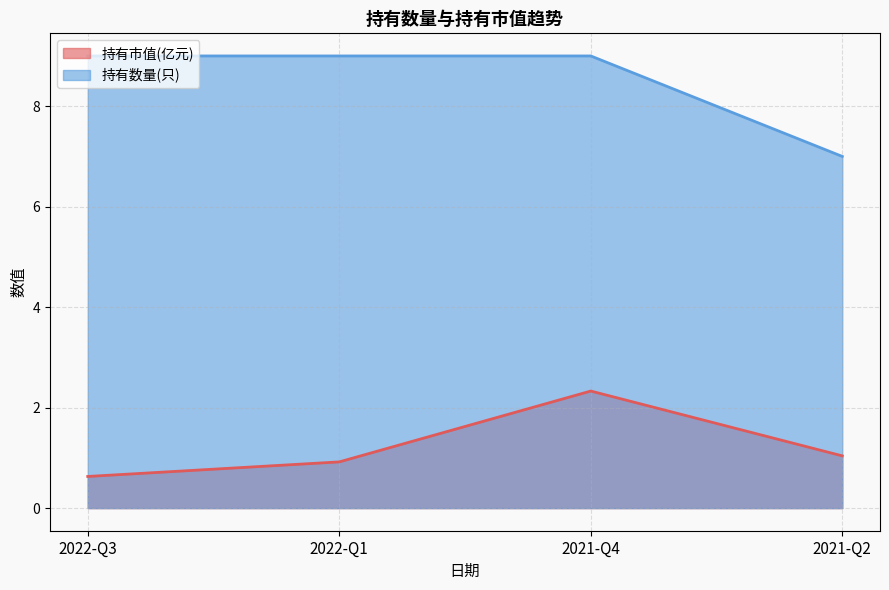

True or false: 持有数量(只) has more than 0 interior local peaks.

False